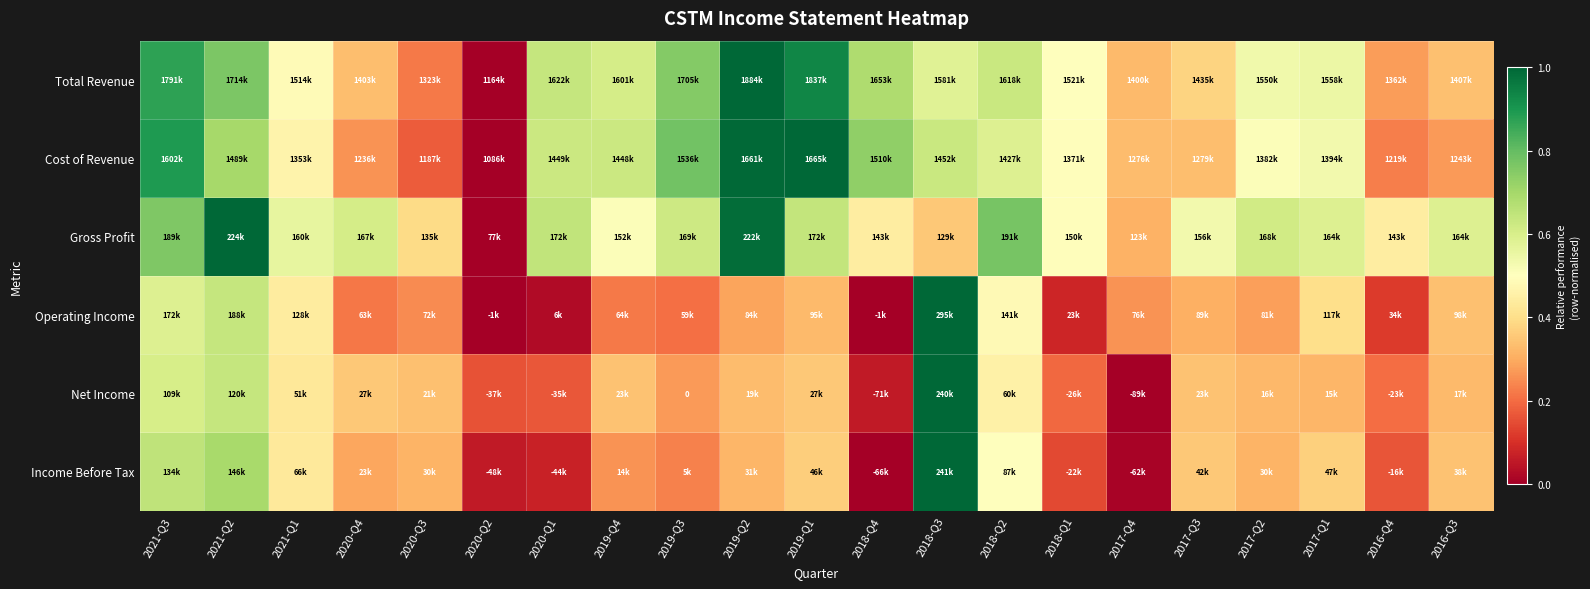

What is the approximate value of Gross Profit at 2019-Q2?

1.0